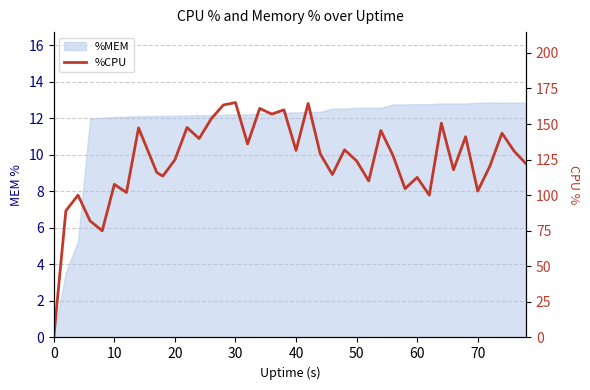

The value at 13 is 100.1. True or false?

False